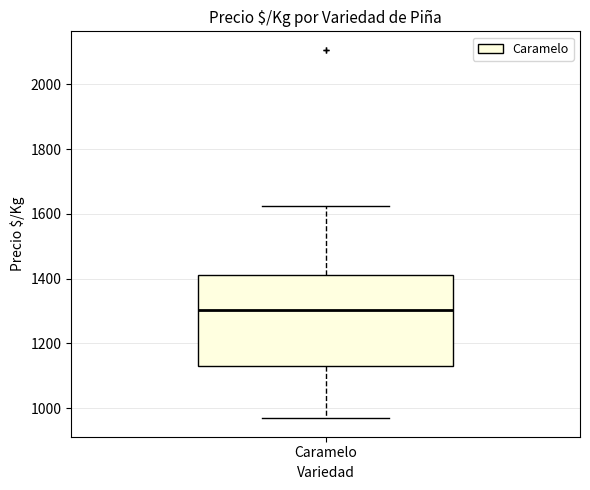

Read this box plot against the y-axis: the position of the median line, the range covered by the box, and the ends of both whiskers. The values are not printed on the chart, so give them approximately, as read against the axis.

median 1300, box 1140 to 1420, whiskers 960 to 1620